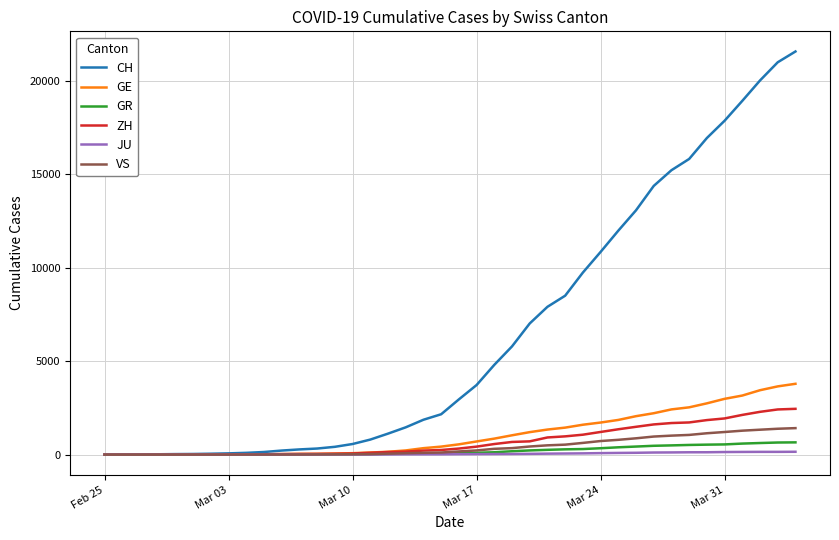

Which series has the widest spread of values?

CH